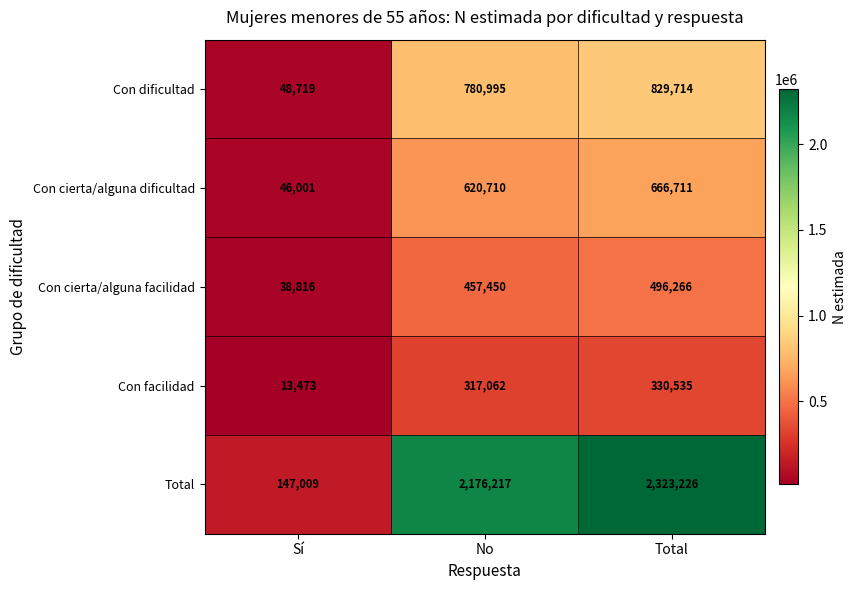

What is the approximate value of Total at Total?

2323226